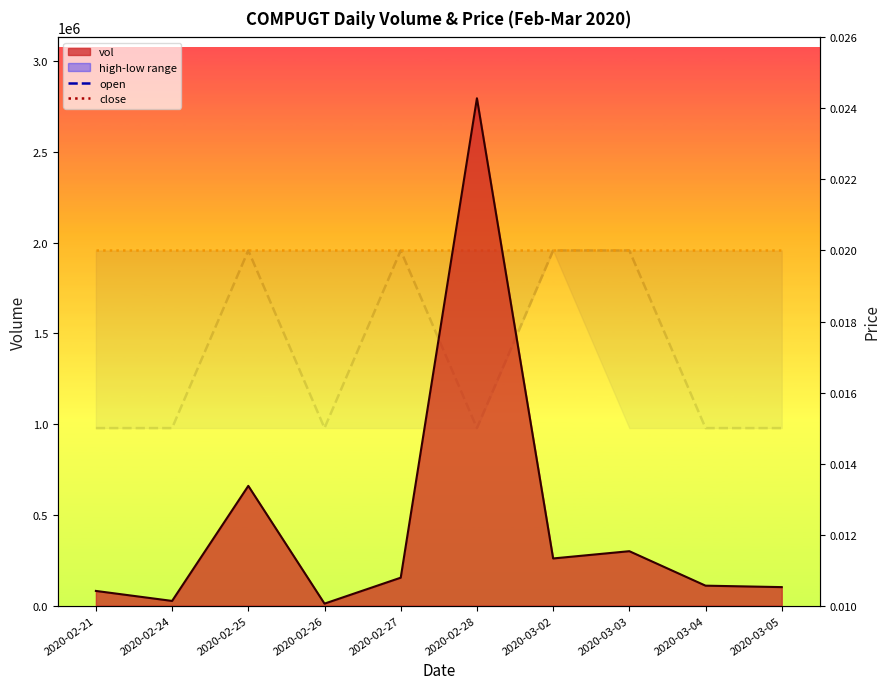

Is it true that close equals 0.0 at 2020-02-25?

True